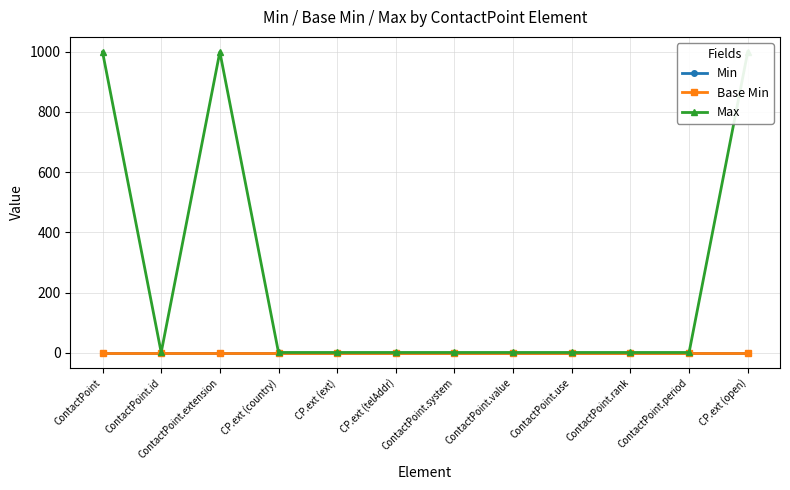

How many categories are shown in the chart?

12